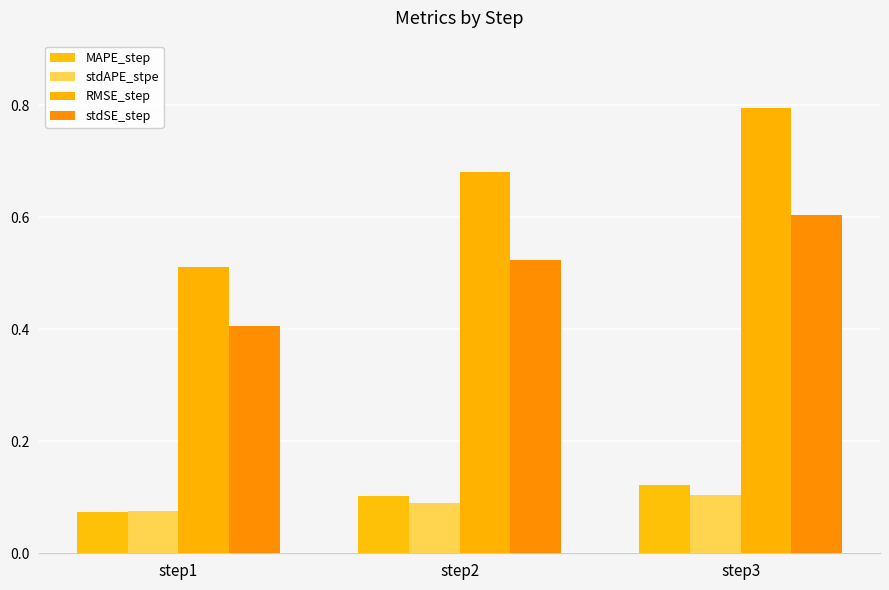

Which series has the widest spread of values?

RMSE_step